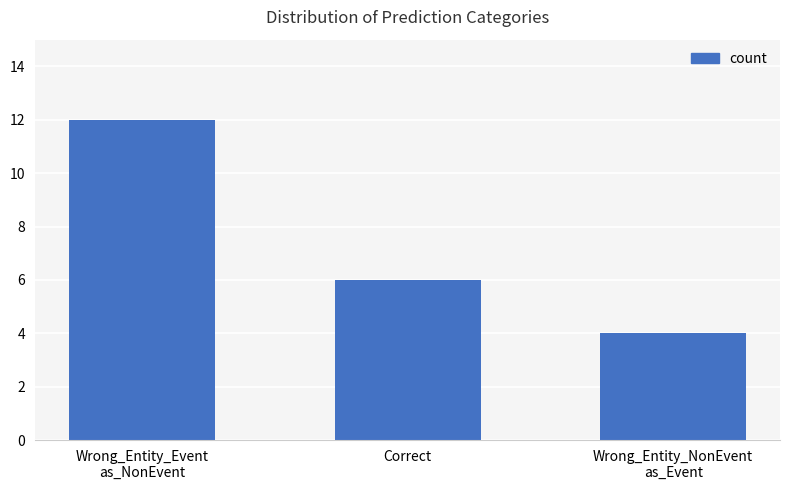

Reading left to right, list all the values displayed in this chart.

12	6	4